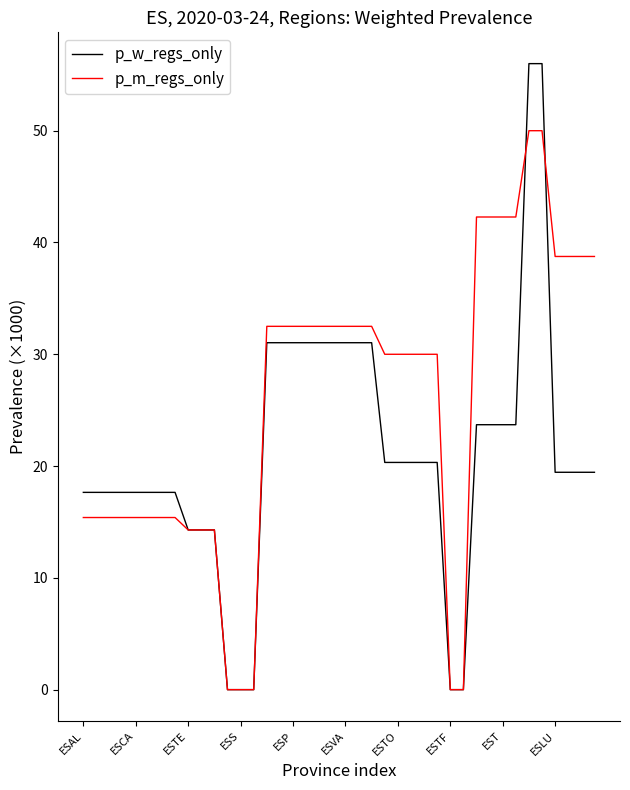

Which series has the largest range (max minus min)?

p_w_regs_only